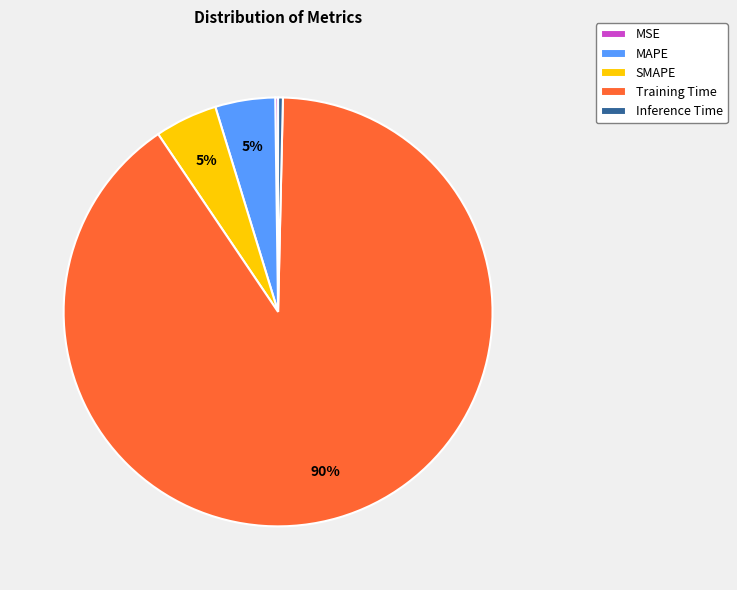

Do Inference Time and SMAPE together represent more than half of the pie?

No